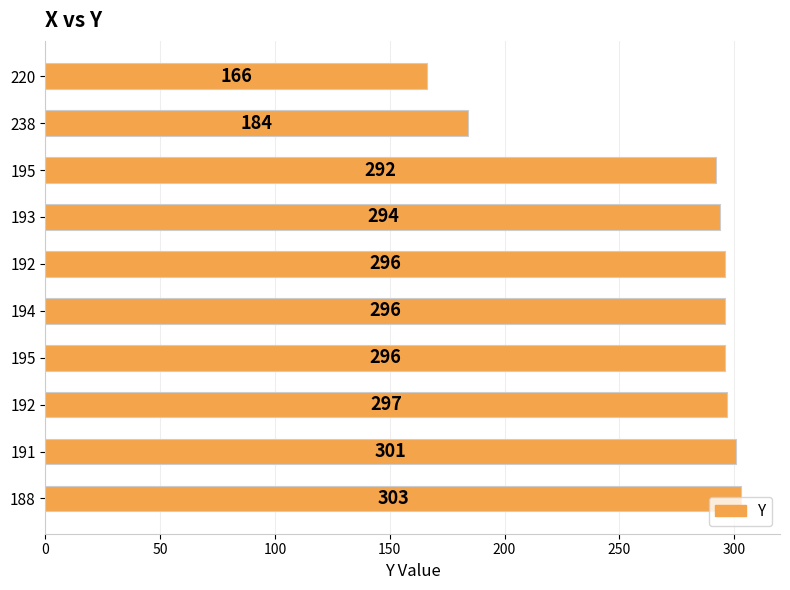

Are the bars horizontal?

Yes